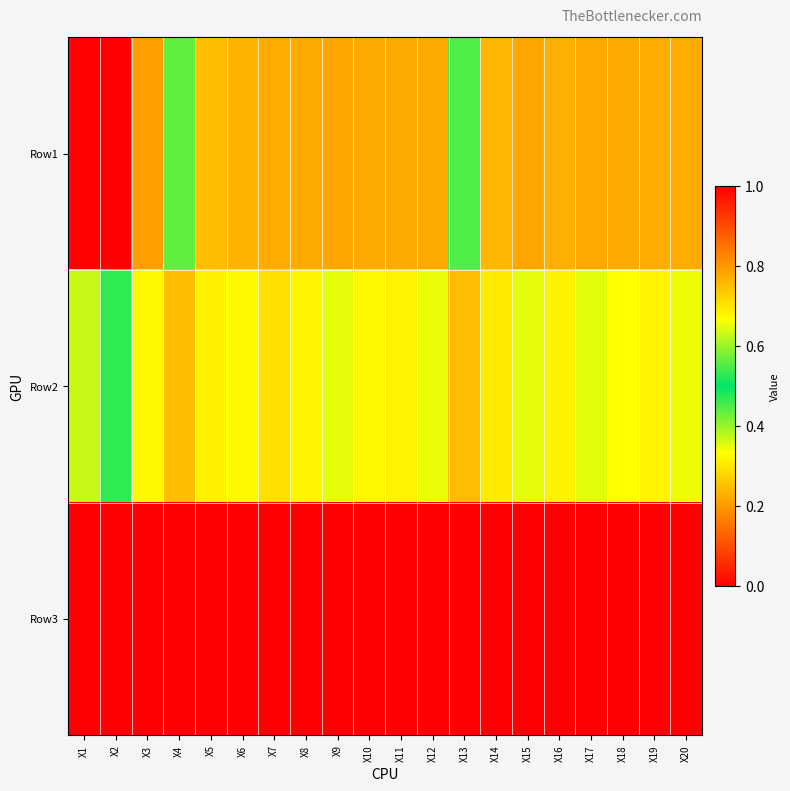

What is the total value across all series at X10?

1.9